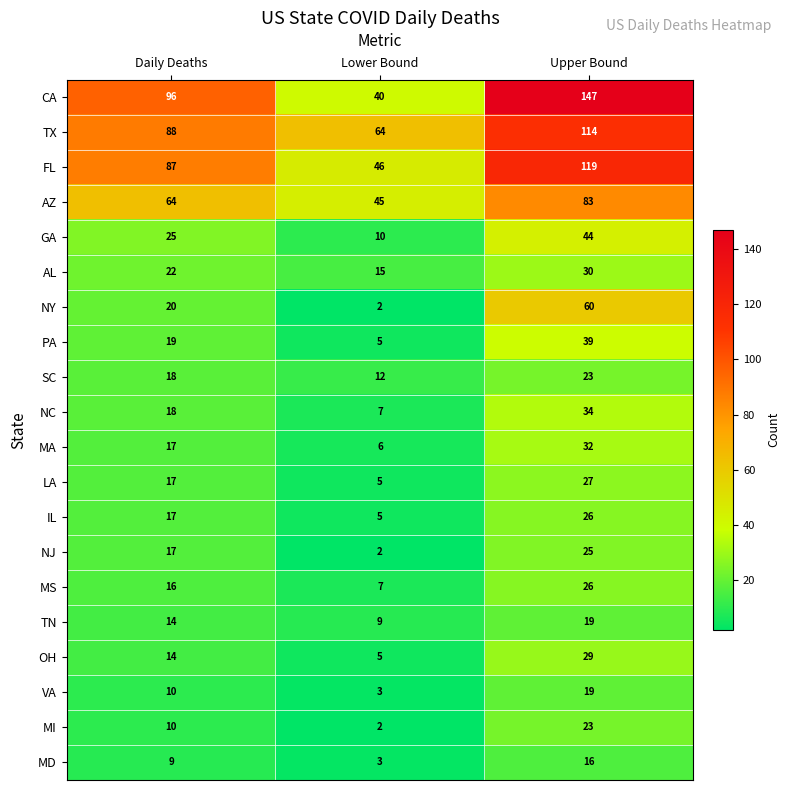

Count the TX values in the range 64 to 114.

3